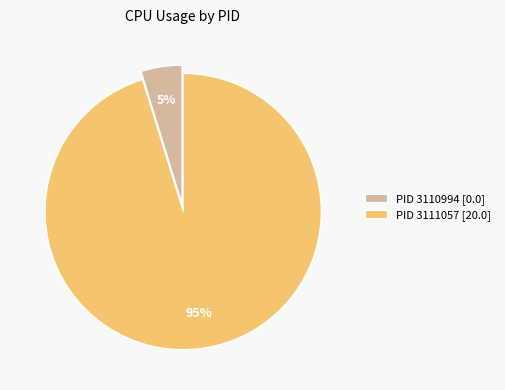

Is there a majority slice in this chart?

Yes